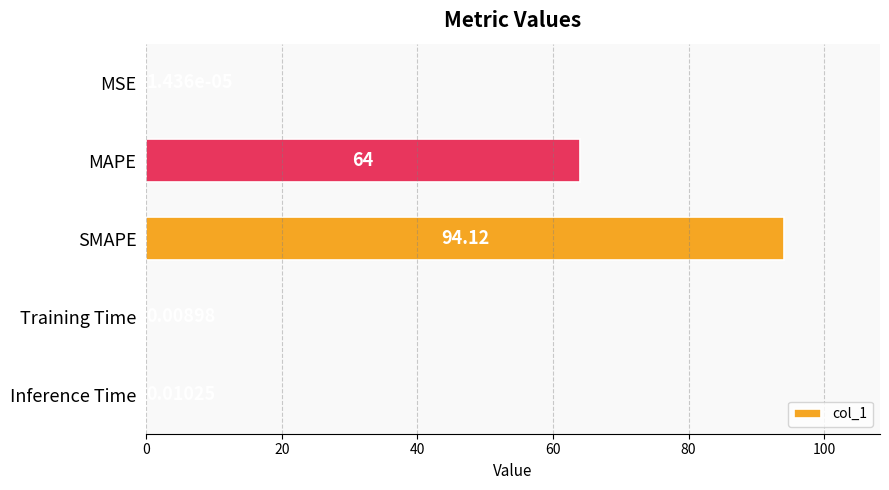

Which label corresponds to the largest value in the chart?

SMAPE